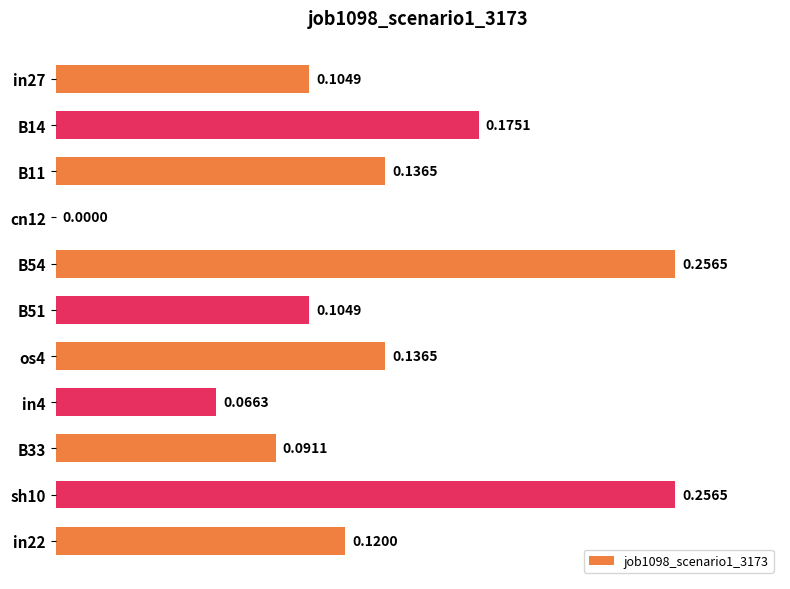

Between B51 and os4, which is larger?

os4